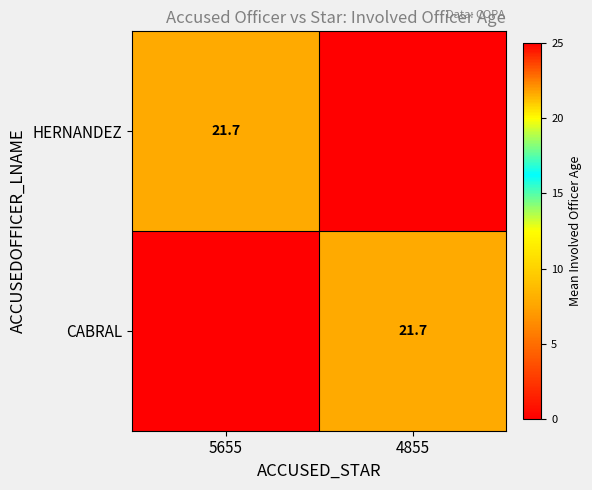

At which category is the sum across all series the highest?

5655